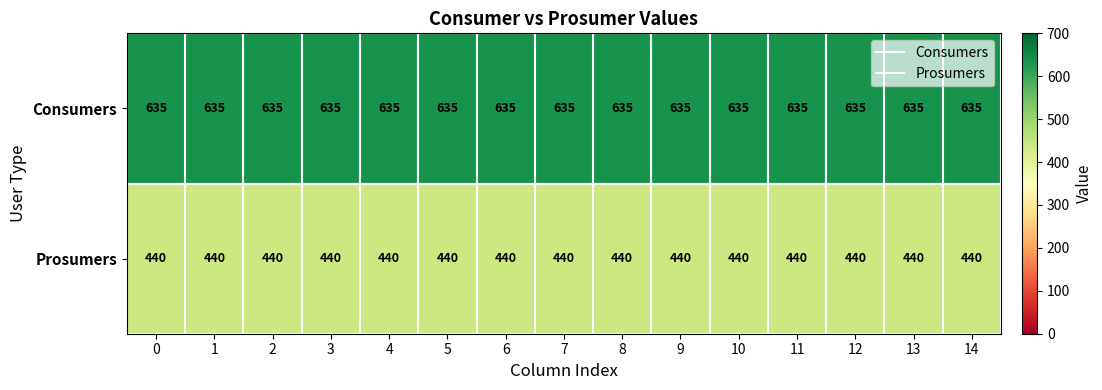

True or false: Prosumers has a value of 440 at 2.

True